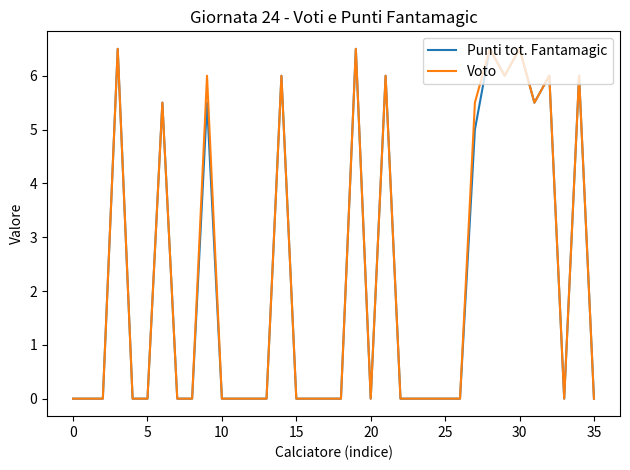

What are all the series names shown in the legend?

Punti tot. Fantamagic, Voto